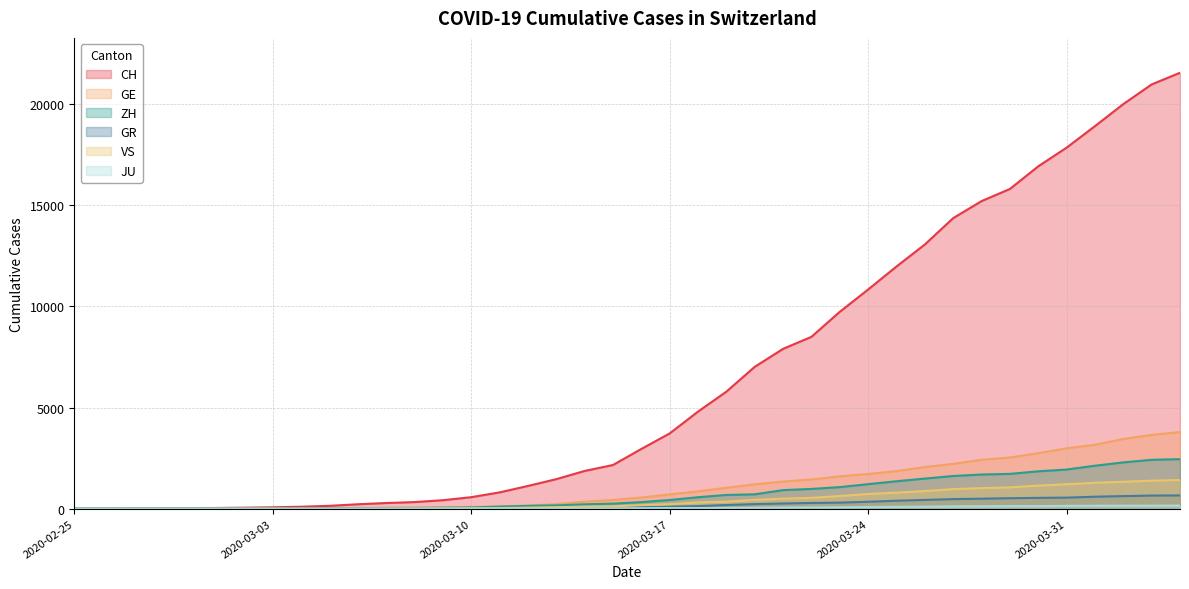

Between 2020-03-16 and 2020-03-22, which series saw the biggest shift?

CH